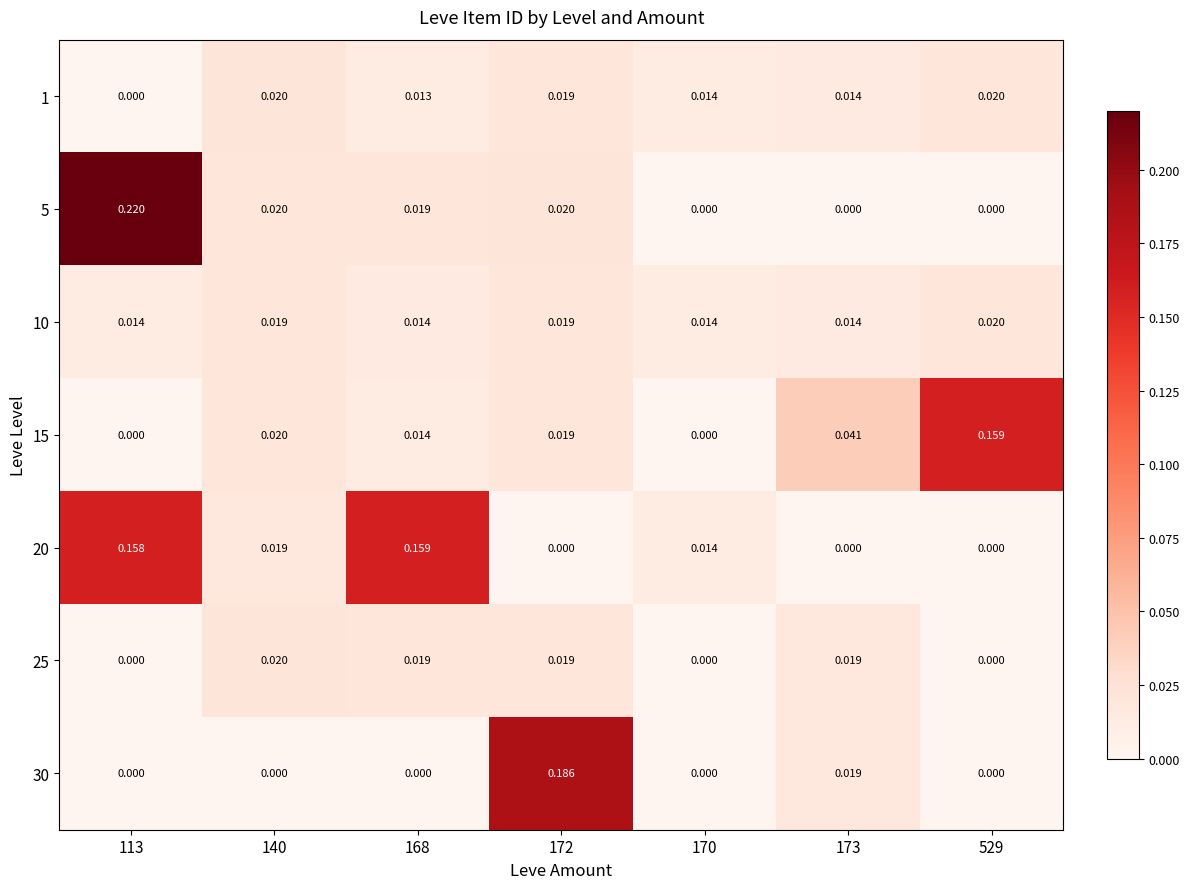

Is the value of 1 at 140 greater than the value of 10 at 173?

Yes